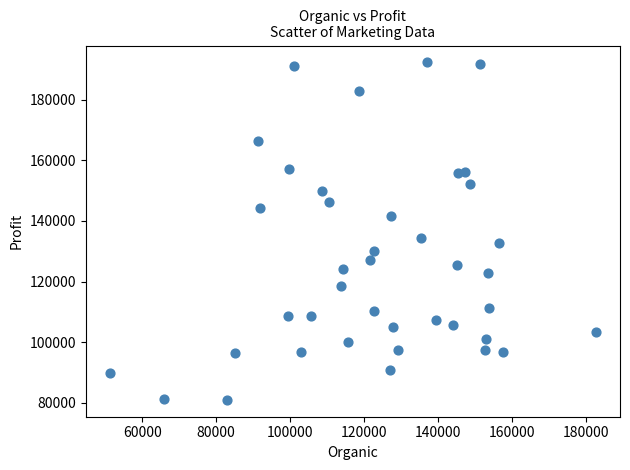

What Y value in the scatter plot is closest to 136633?

134307.4